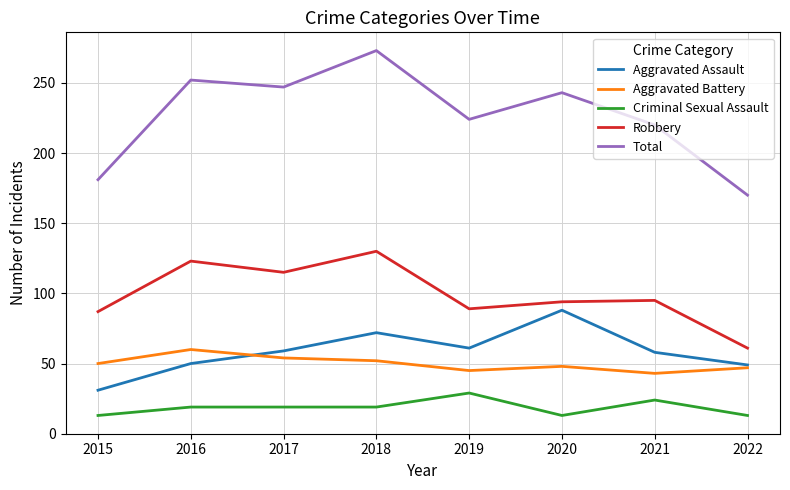

Is the value of Total at 2019 greater than the value of Criminal Sexual Assault at 2017?

Yes